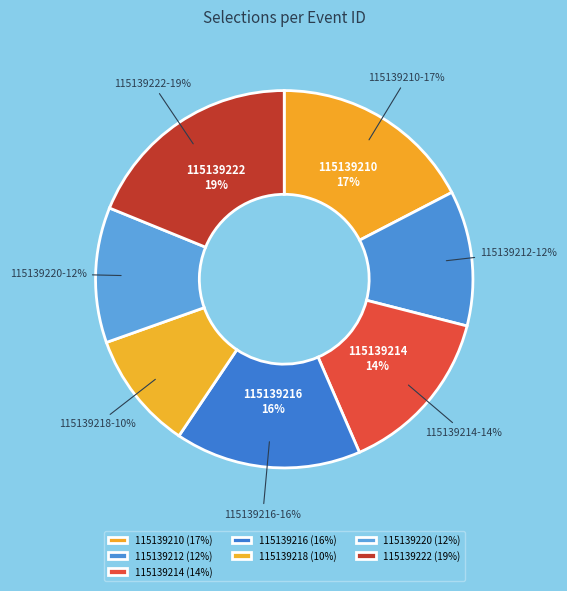

To the nearest percent, what is the average slice percentage?

14%